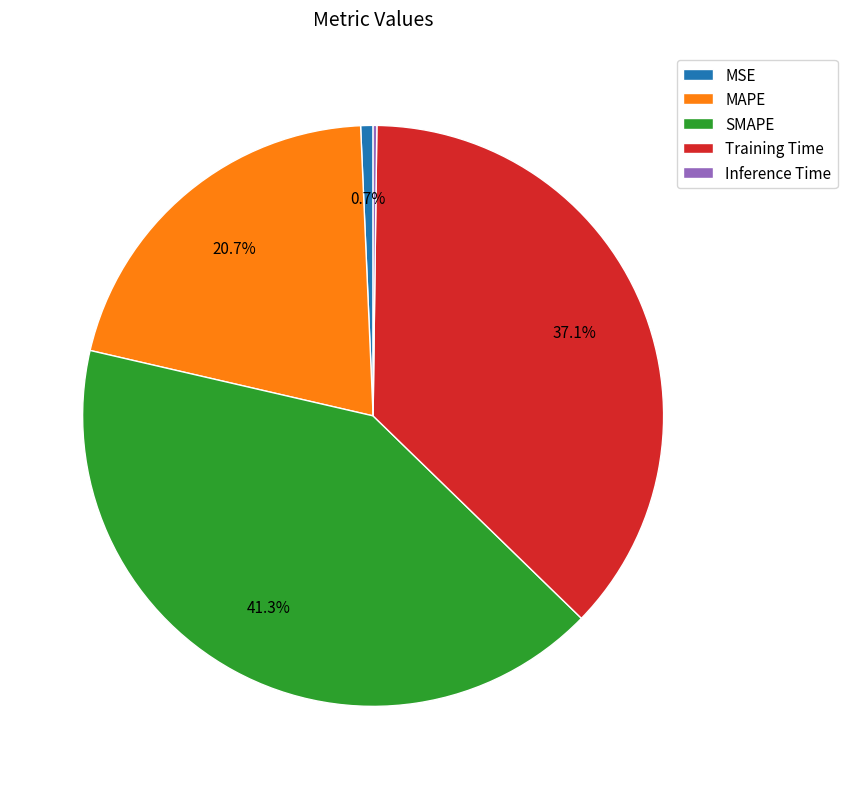

True or false: MAPE accounts for 21% of the total.

True